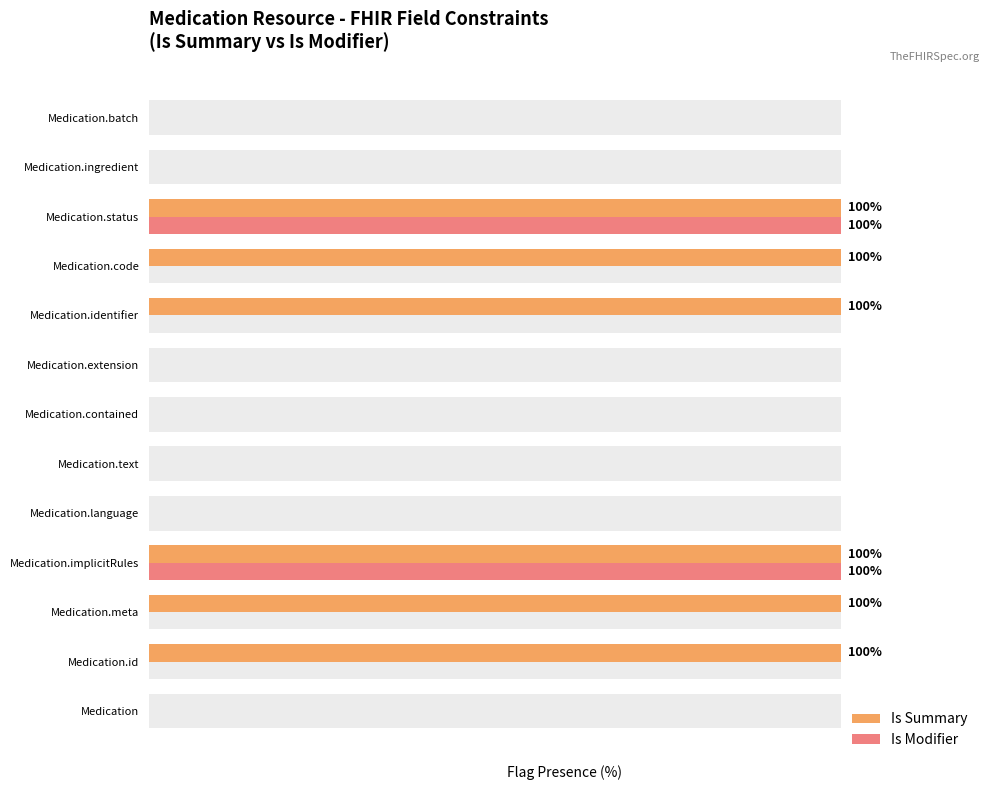

At Medication.contained, list the series in order from largest to smallest.

Is Summary, Is Modifier